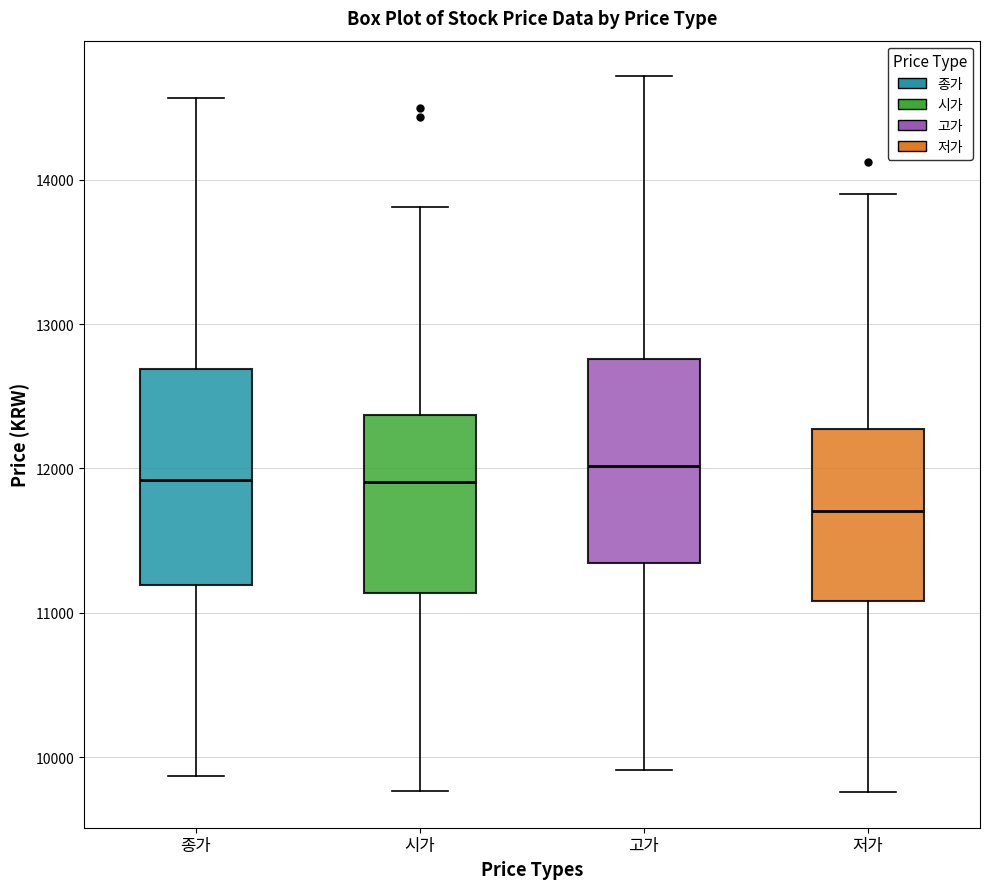

Where does the median line of the box for 저가 sit on the y-axis? The values are not printed on the chart, so give them approximately, as read against the axis.

11700